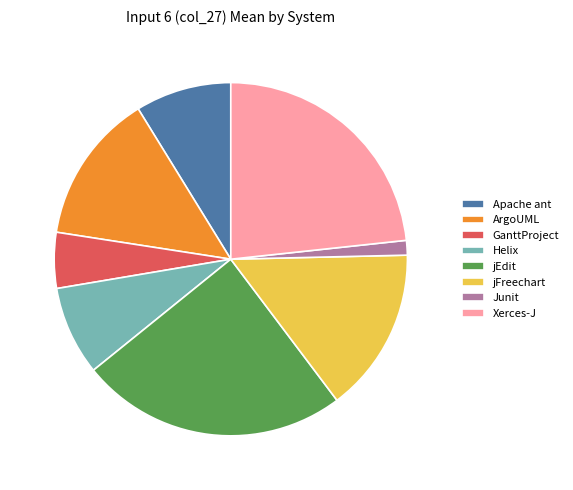

Does any single category account for the majority?

No